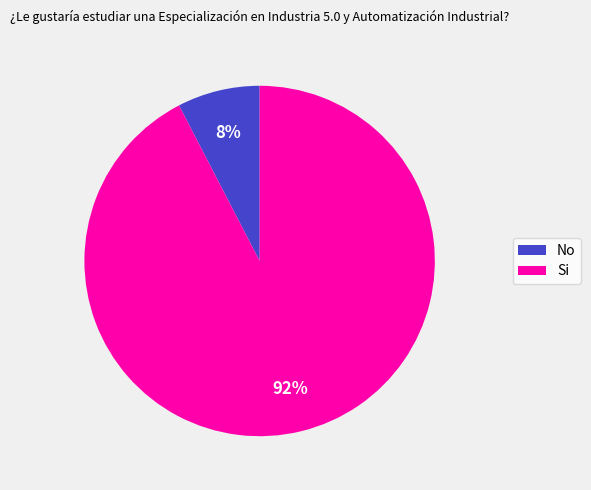

What is the largest slice in the pie chart?

Si